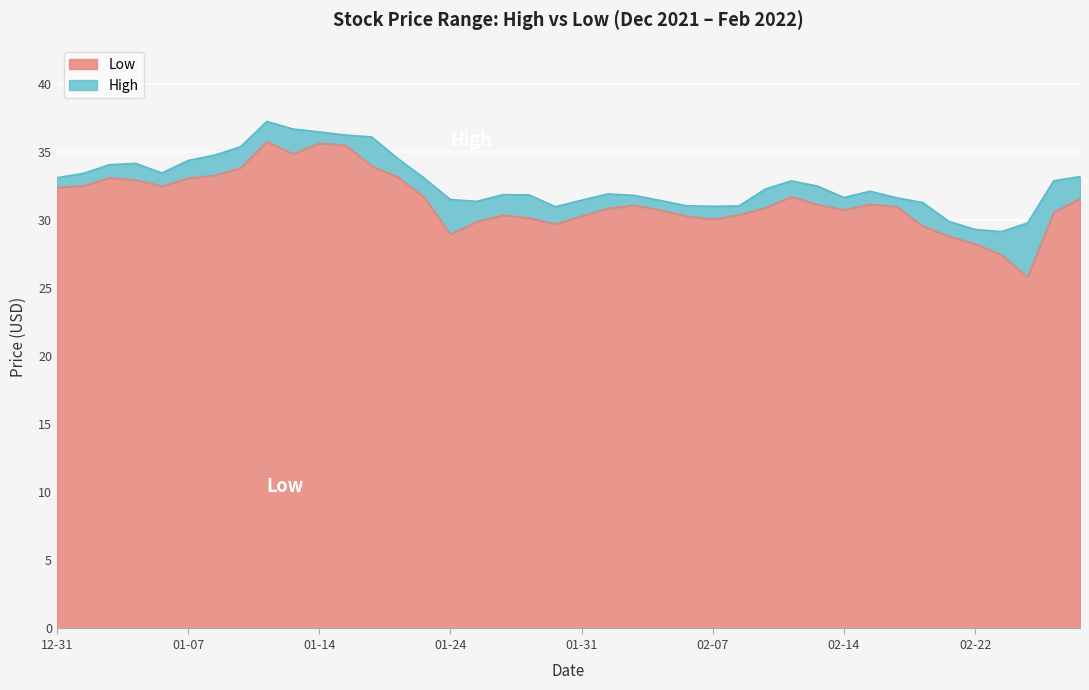

At which category does the chart reach its minimum across all series?

2022-02-24